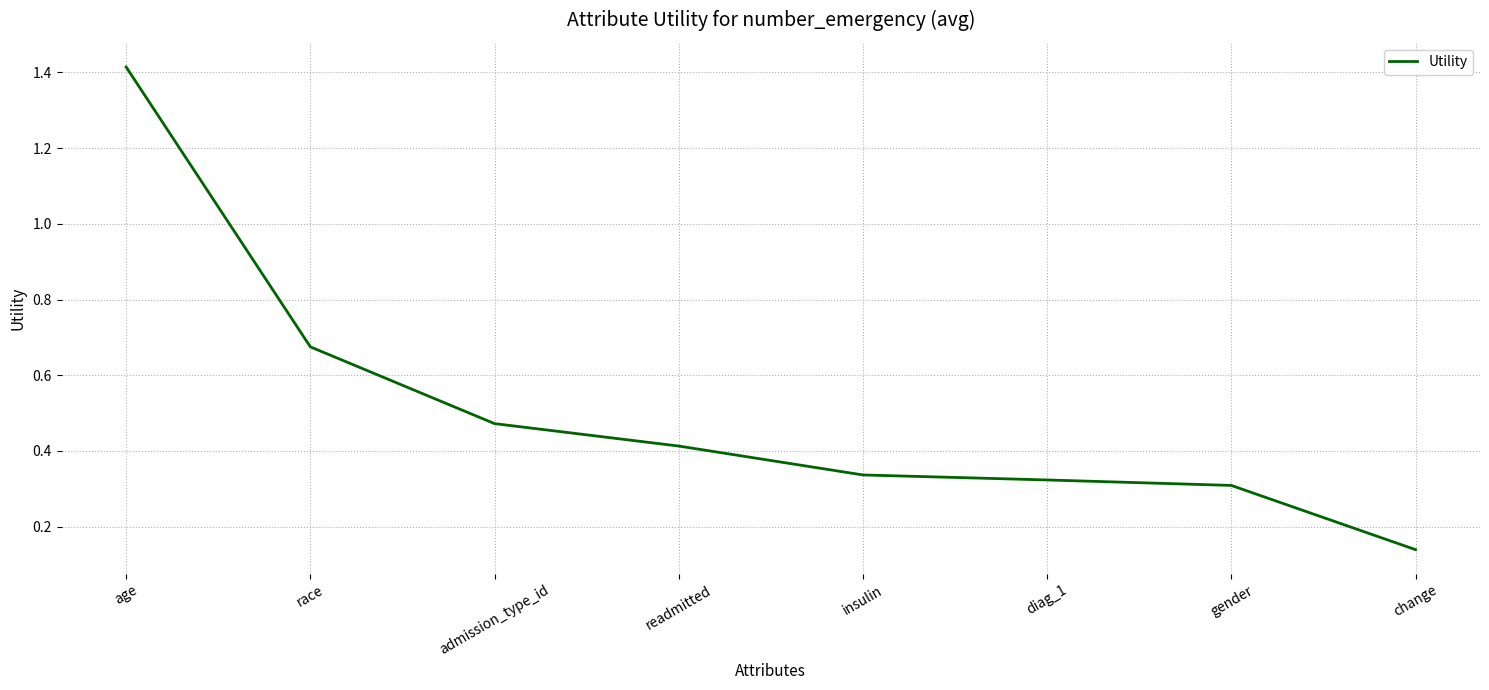

True or false: there are more than 2 points higher than both neighbors.

False